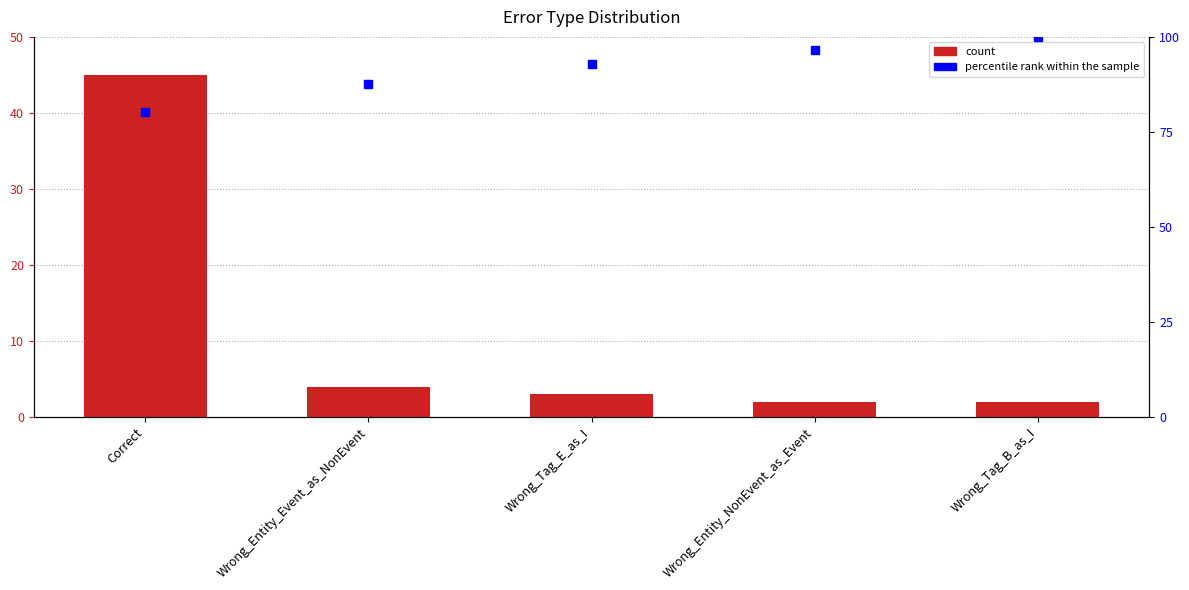

What is the total value across all series at Wrong_Tag_E_as_I?

95.9